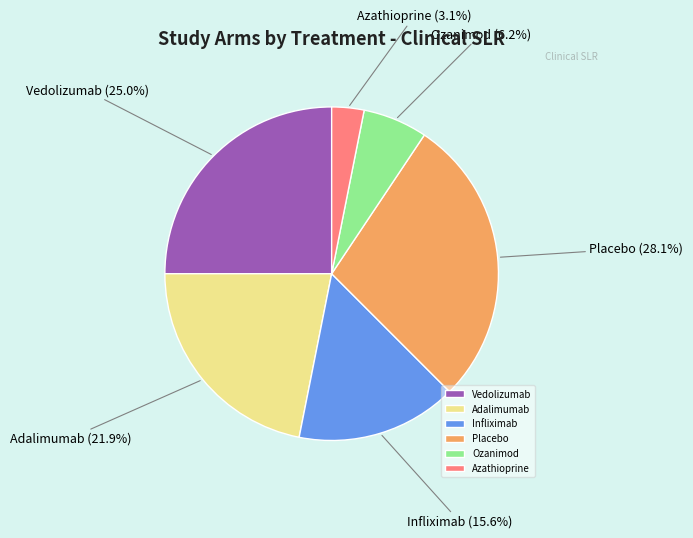

To the nearest percent, what is the difference between the largest and smallest slice percentages?

25%